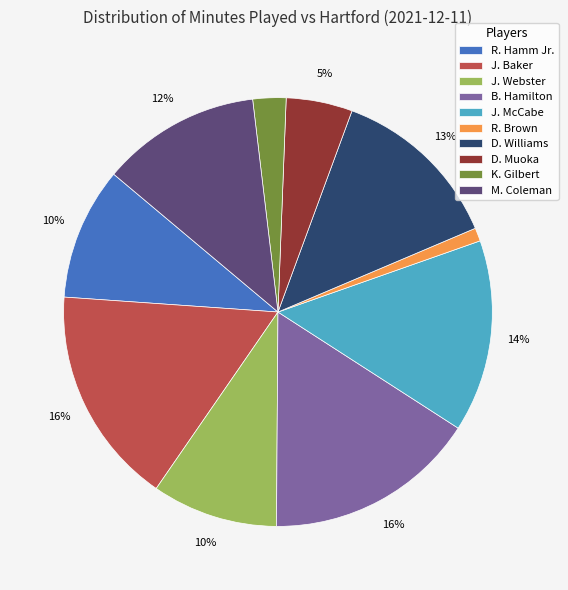

Is it true that M. Coleman is 1% of the pie?

False